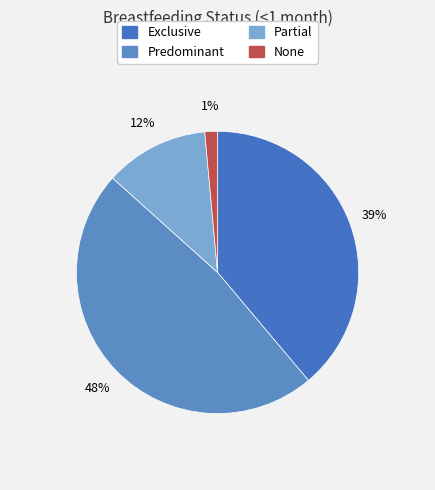

Is there any slice that represents more than half of the pie?

No